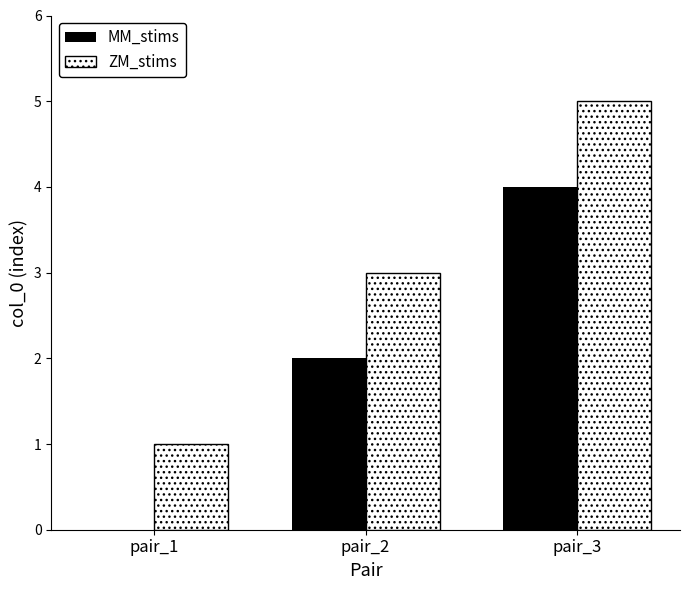

What is the highest value of the ZM_stims series?

5